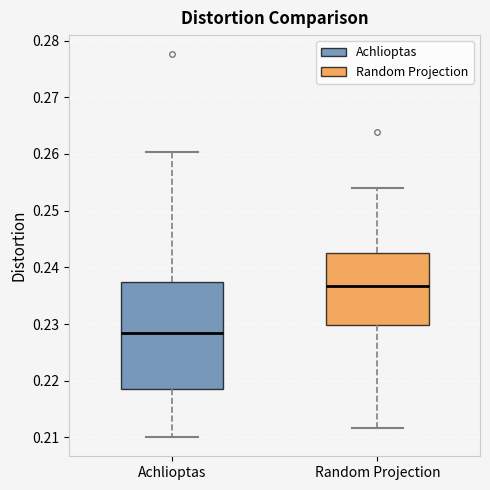

Which box's median line is the lowest?

Achlioptas